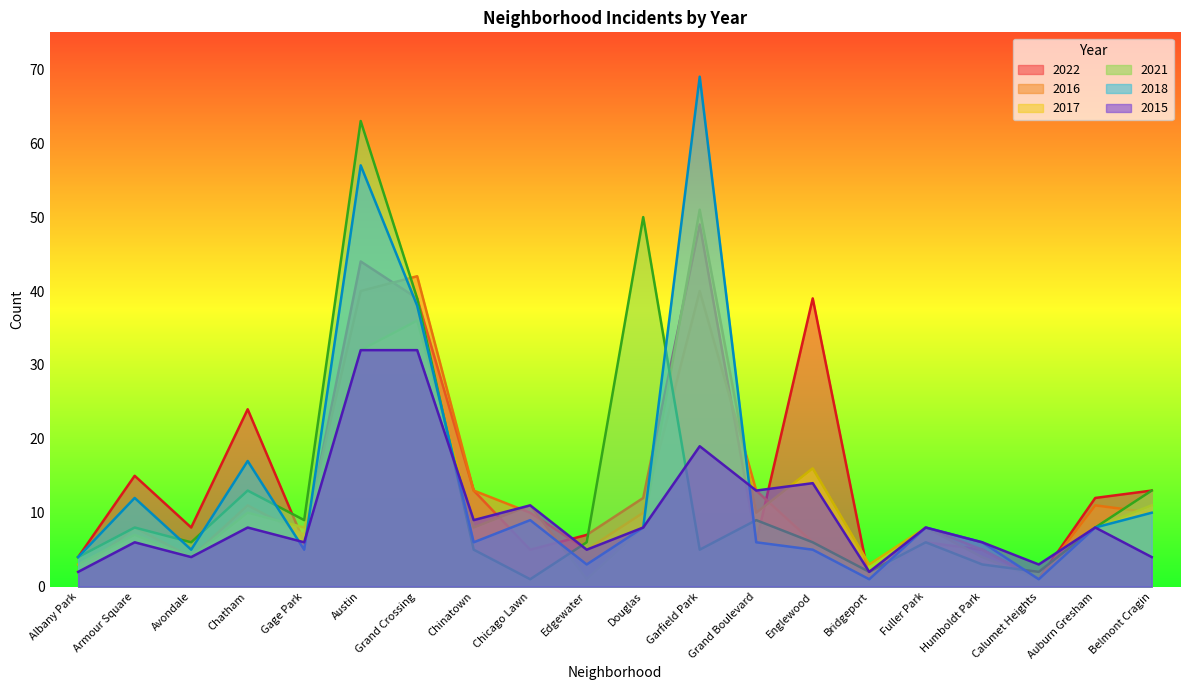

Does the chart display data point markers on the line(s)?

No